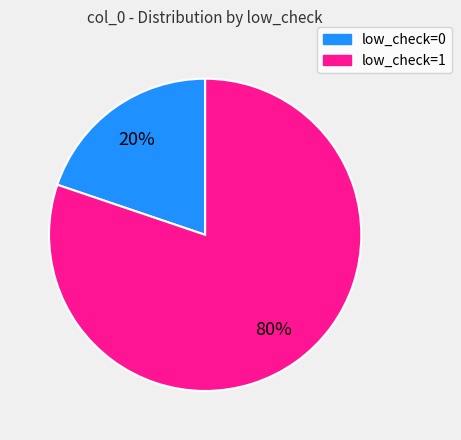

Count the number of slices in the pie.

2